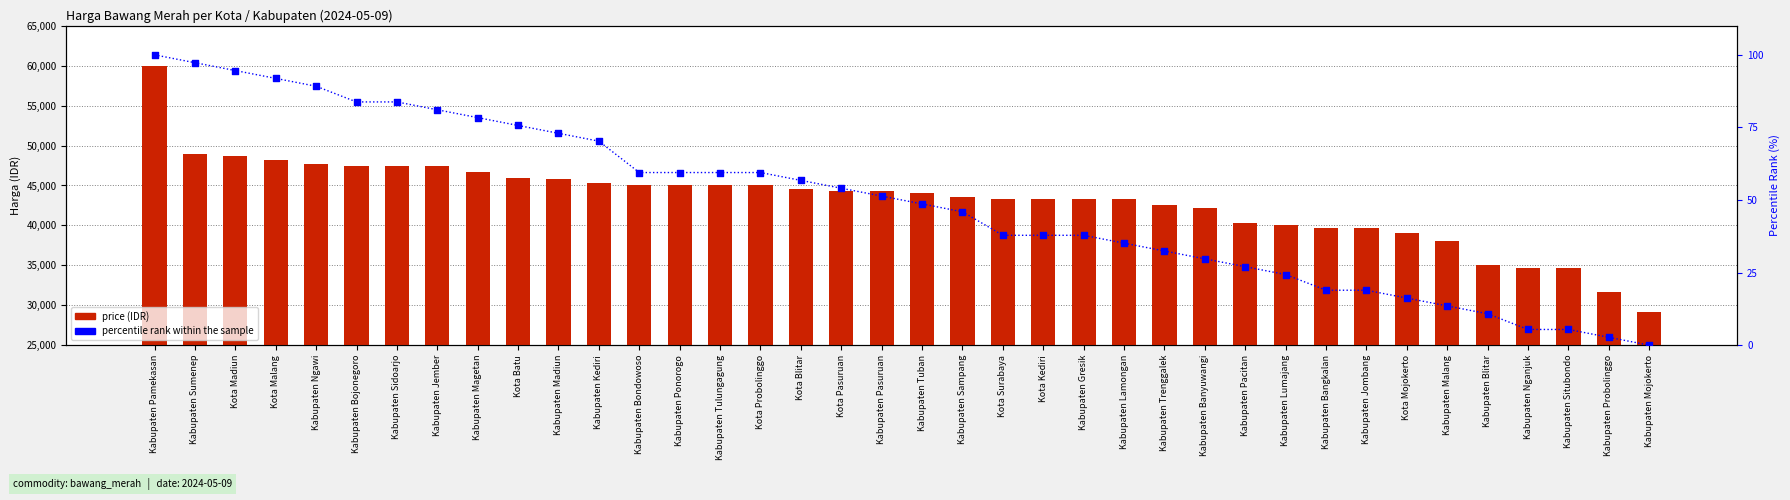

Is the value of percentile rank within the sample at Kota Batu greater than the value of price (IDR) at Kota Blitar?

No